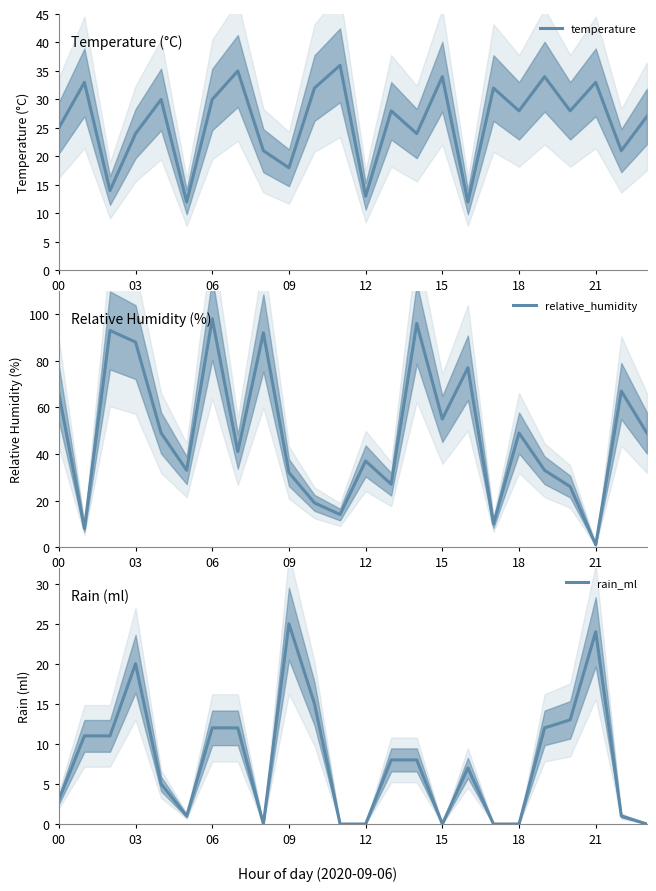

The value of temperature at 06 is 30. True or false?

True